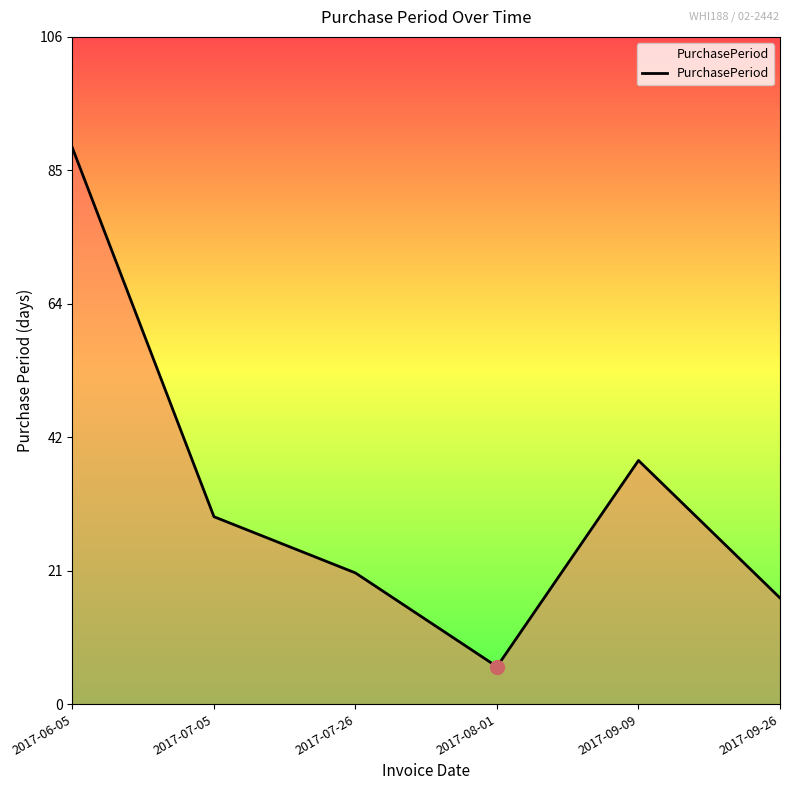

List the labels in order of value, largest first.

2017-06-05, 2017-09-09, 2017-07-05, 2017-07-26, 2017-09-26, 2017-08-01